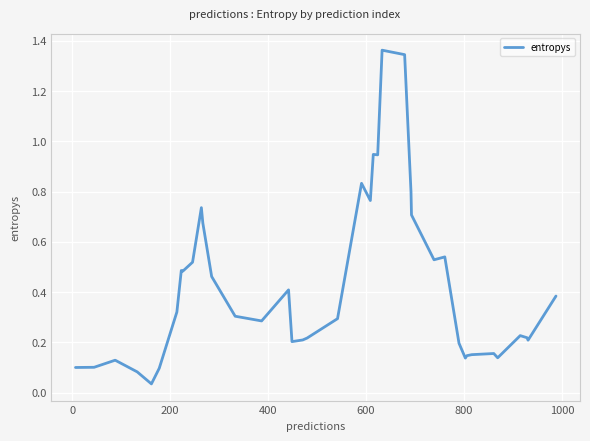

How many points are lower than both their immediate neighbors (excluding endpoints)?

10